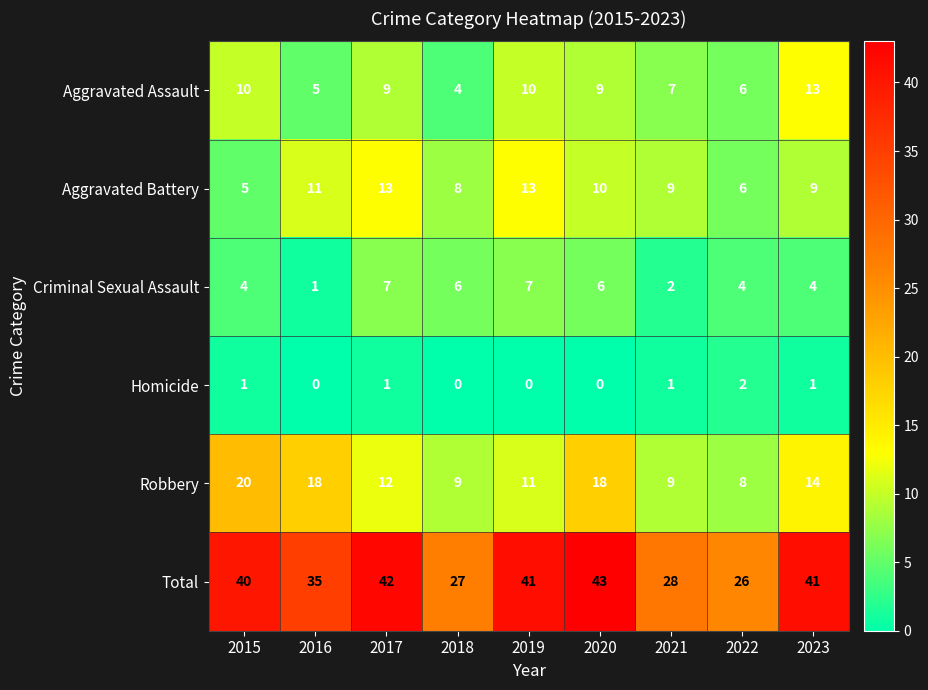

How many data points does each series have?

9